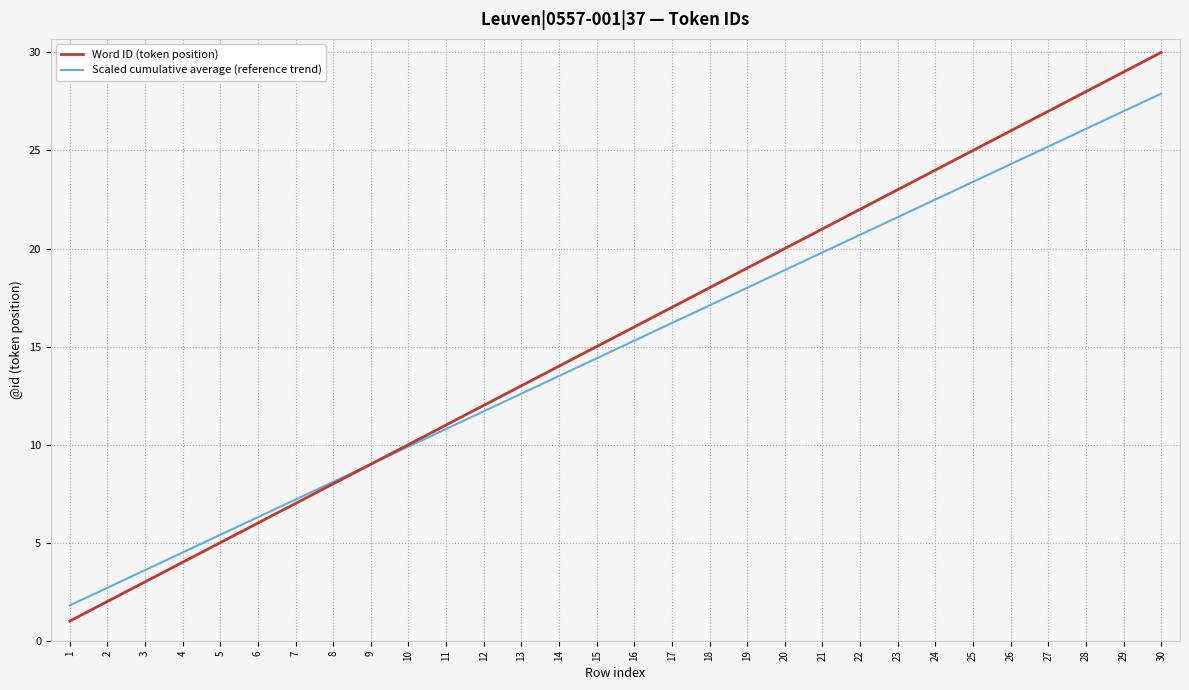

What is the total value across all series at 26?

50.3